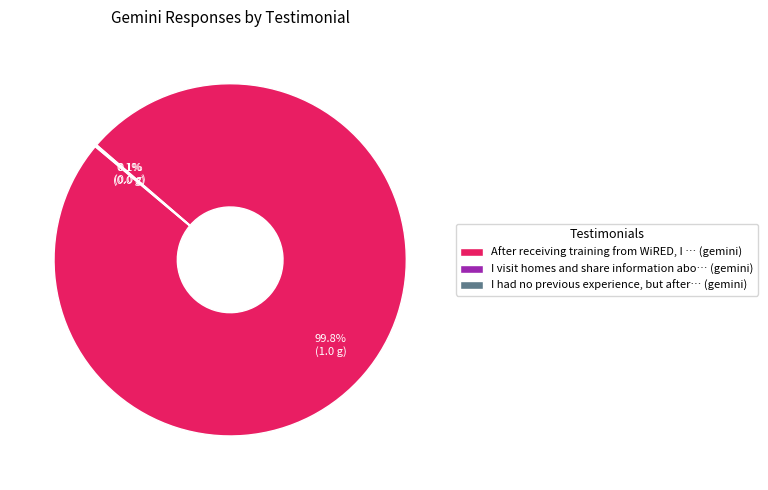

What portion of the pie excludes After receiving training from WiRED, I … (gemini)?

0.2%